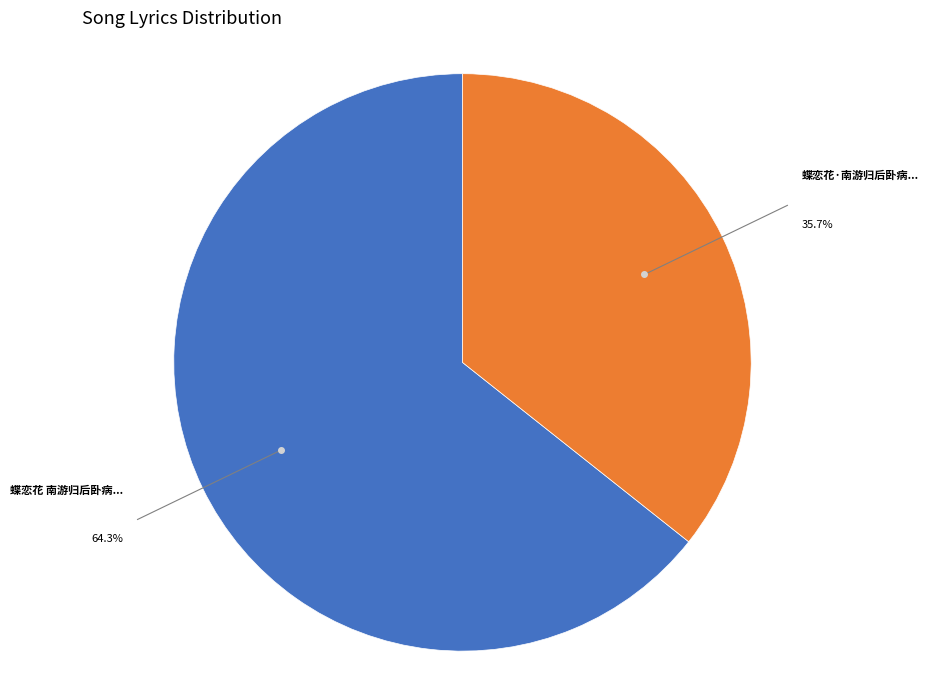

Does any single category account for the majority?

Yes